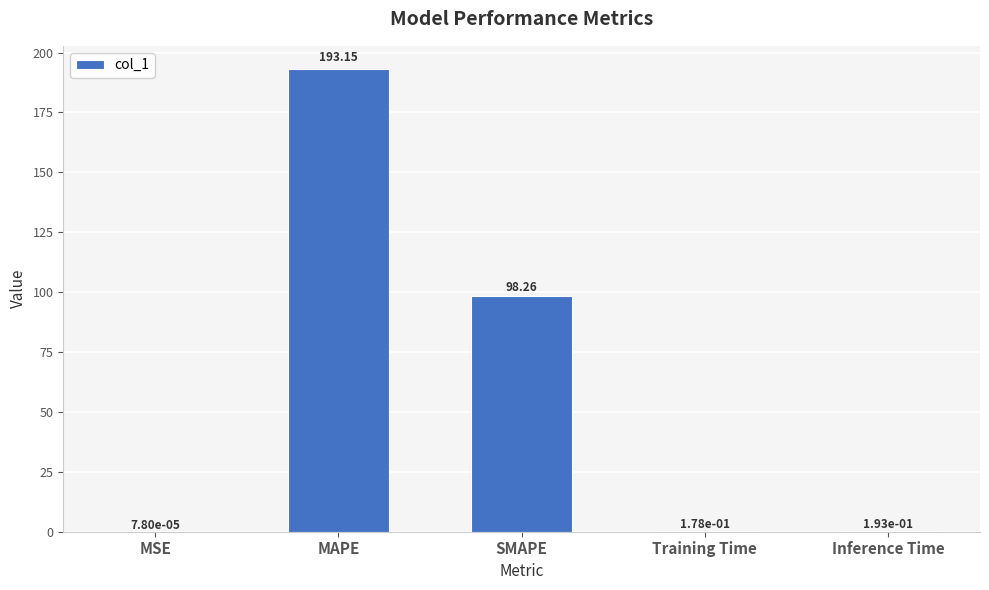

What is the average value?

58.4